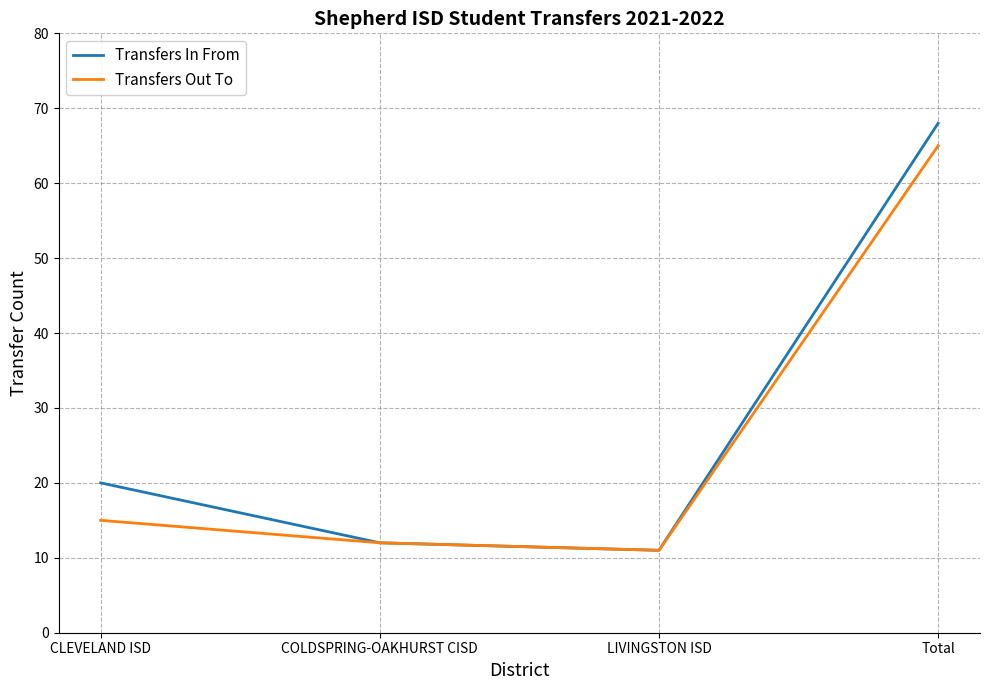

What value does the Transfers Out To series have at CLEVELAND ISD?

15